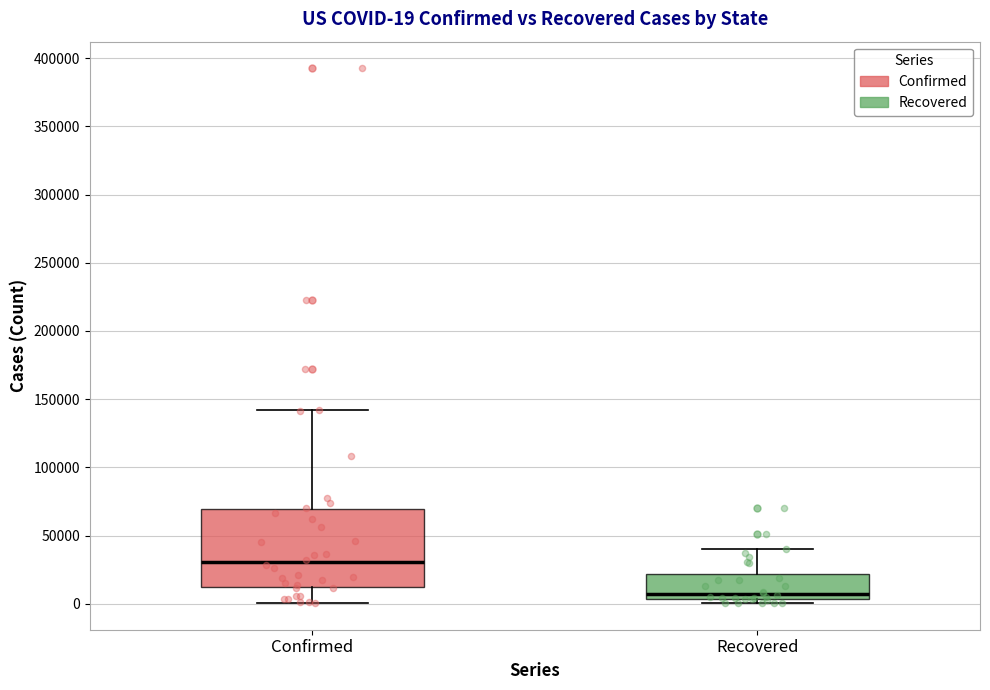

Which box is the tallest, from its lower edge to its upper edge?

Confirmed